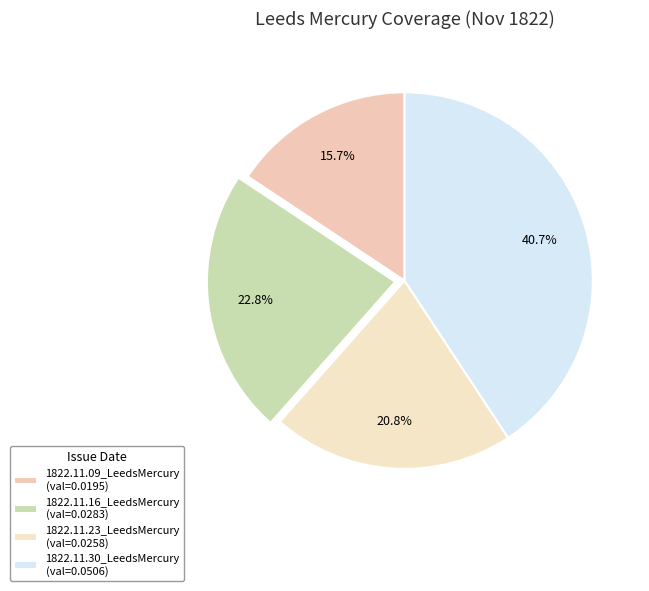

Does any single category account for the majority?

No